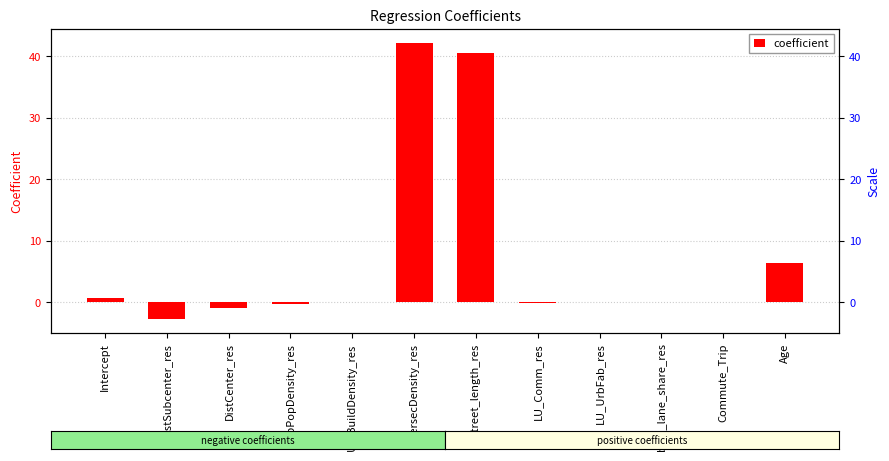

List the labels in order of value, smallest first.

DistSubcenter_res, DistCenter_res, UrbPopDensity_res, LU_Comm_res, bike_lane_share_res, UrbBuildDensity_res, LU_UrbFab_res, Commute_Trip, Intercept, Age, street_length_res, IntersecDensity_res